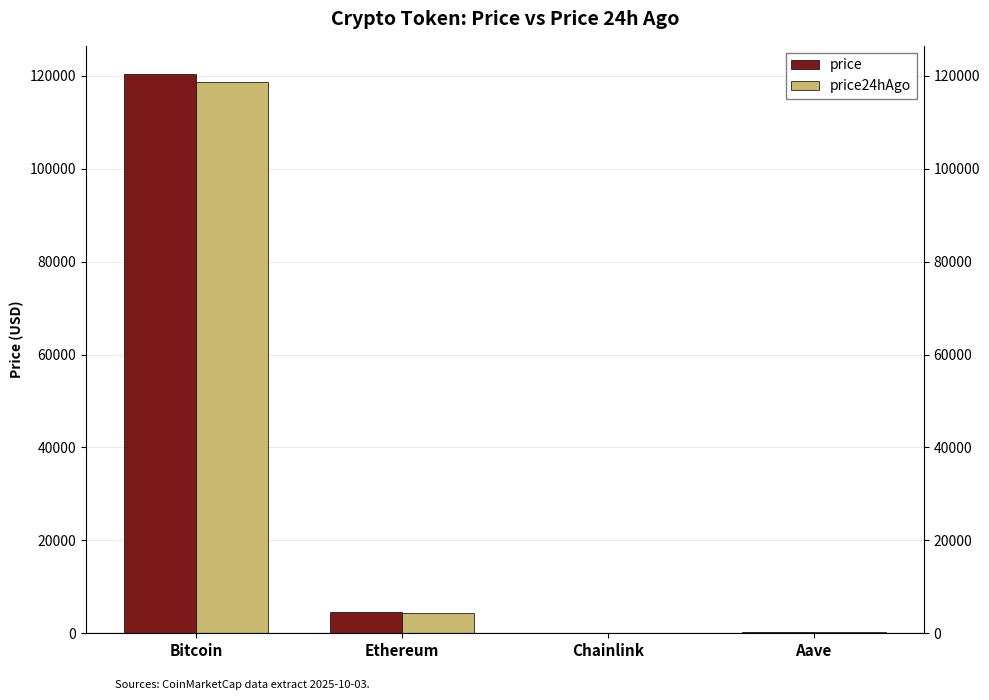

What is the sum of the price values at Chainlink and Ethereum?

4500.0